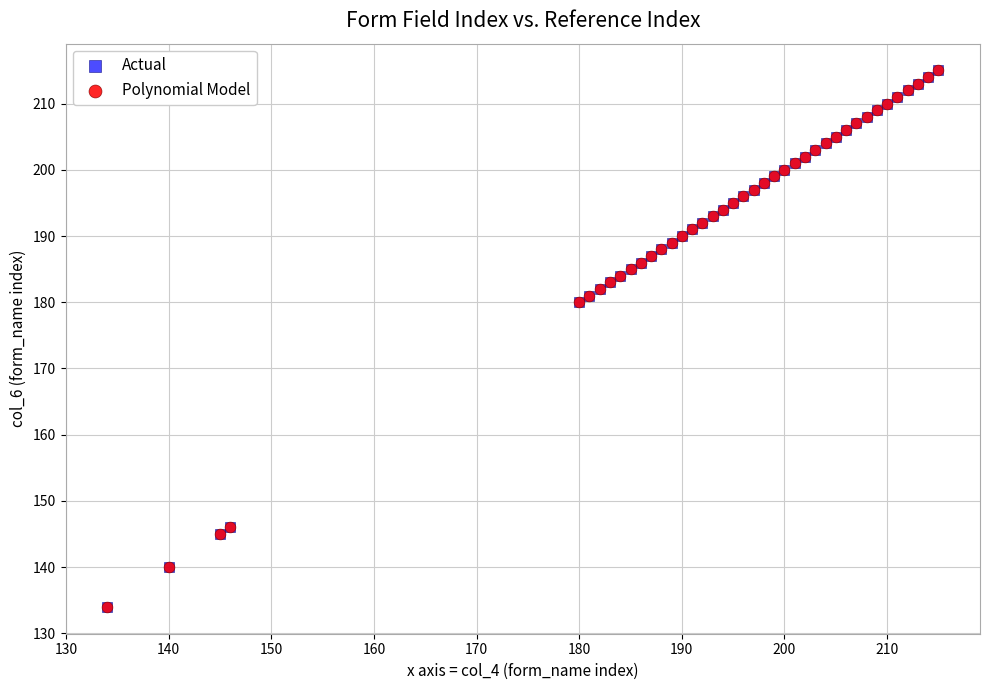

What are all the series names shown in the legend?

Actual, Polynomial Model